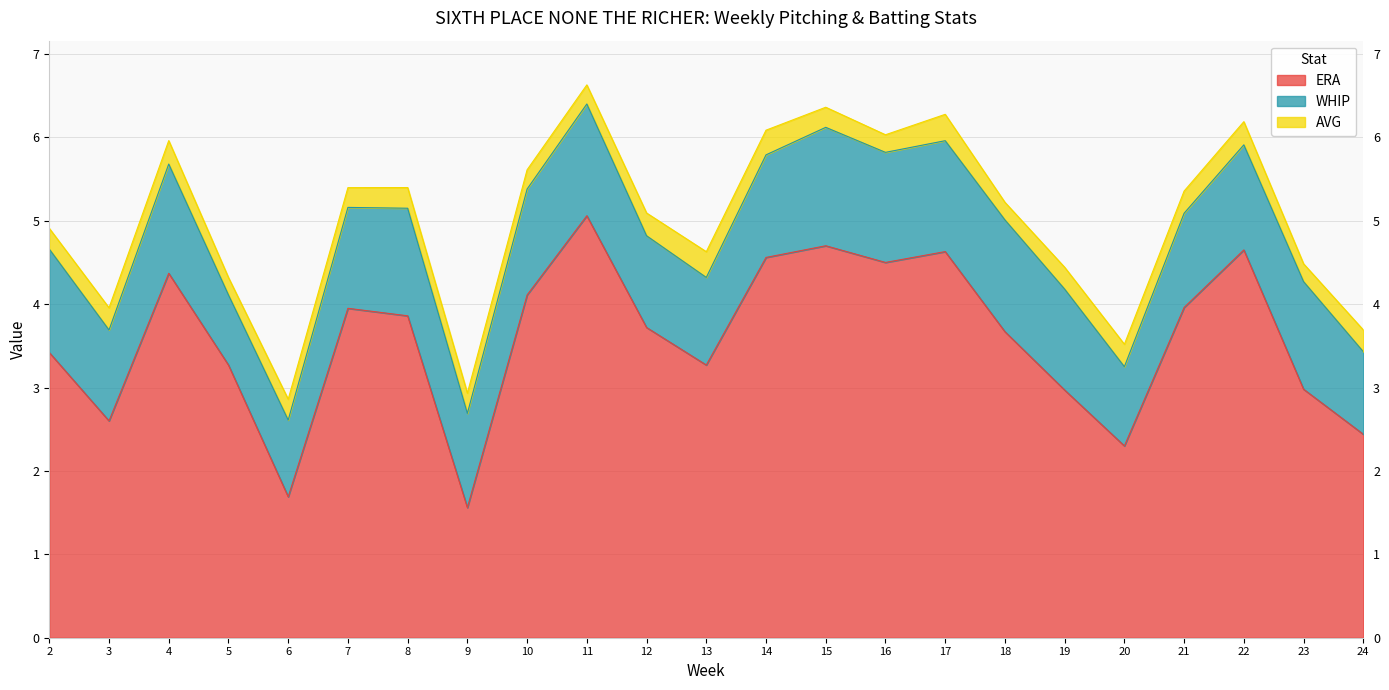

Which series has the largest range (max minus min)?

ERA